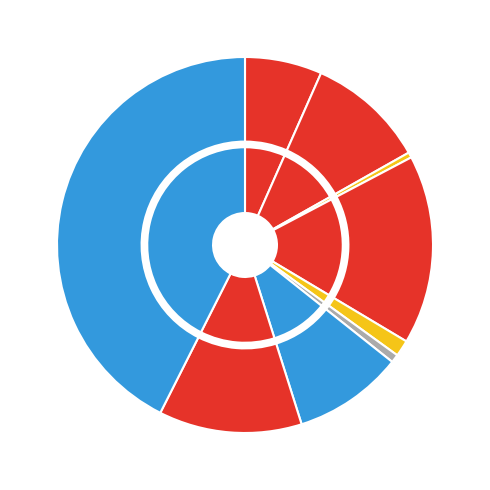

Which has a higher value, Criminal Sexual Assault or Arson?

Criminal Sexual Assault